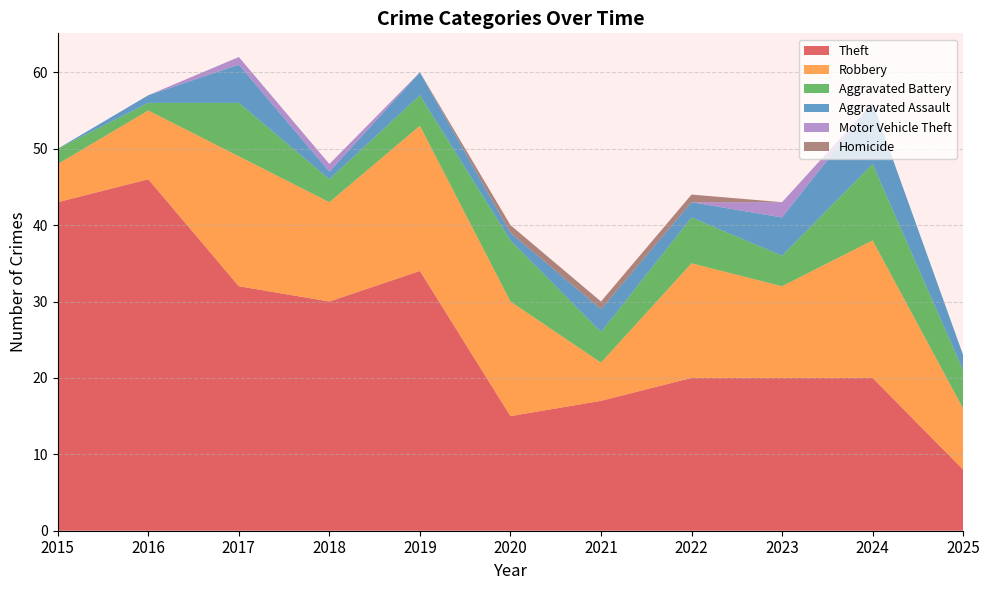

Reading left to right, transcribe all the data shown in this chart.

Theft: 2015=43	2016=46	2017=32	2018=30	2019=34	2020=15	2021=17	2022=20	2023=20	2024=20	2025=8
Robbery: 2015=5	2016=9	2017=17	2018=13	2019=19	2020=15	2021=5	2022=15	2023=12	2024=18	2025=8
Aggravated Battery: 2015=2	2016=1	2017=7	2018=3	2019=4	2020=8	2021=4	2022=6	2023=4	2024=10	2025=5
Aggravated Assault: 2015=0	2016=1	2017=5	2018=1	2019=3	2020=1	2021=3	2022=2	2023=5	2024=8	2025=2
Motor Vehicle Theft: 2015=0	2016=0	2017=1	2018=1	2019=0	2020=0	2021=0	2022=0	2023=2	2024=0	2025=0
Homicide: 2015=0	2016=0	2017=0	2018=0	2019=0	2020=1	2021=1	2022=1	2023=0	2024=0	2025=0